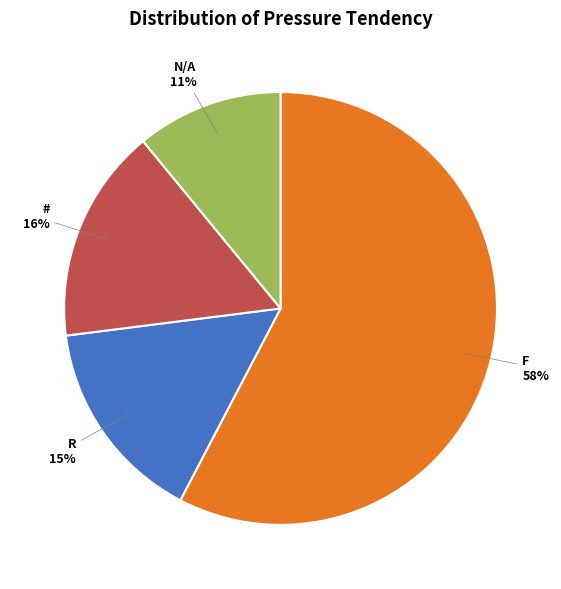

Is there a majority slice in this chart?

Yes